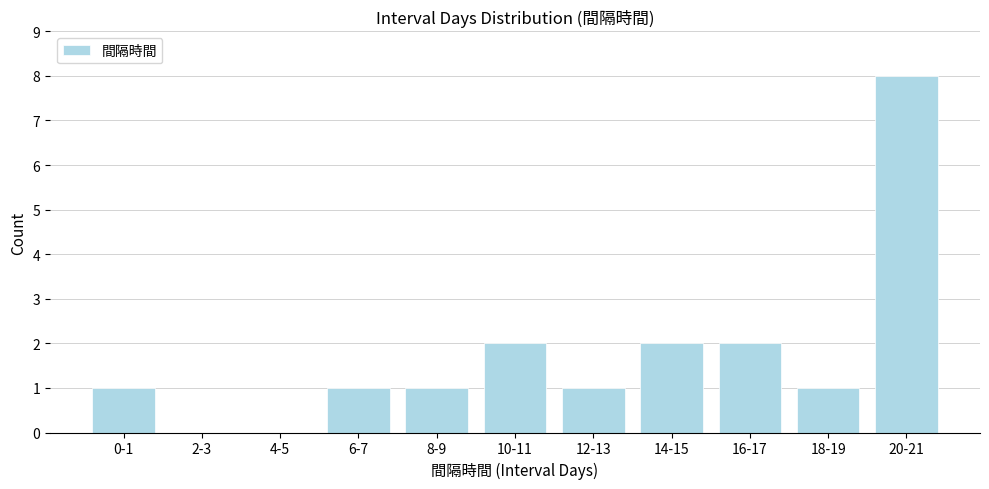

Reading right to left, list all the values displayed in this chart.

20-21=8	18-19=1	16-17=2	14-15=2	12-13=1	10-11=2	8-9=1	6-7=1	4-5=0	2-3=0	0-1=1